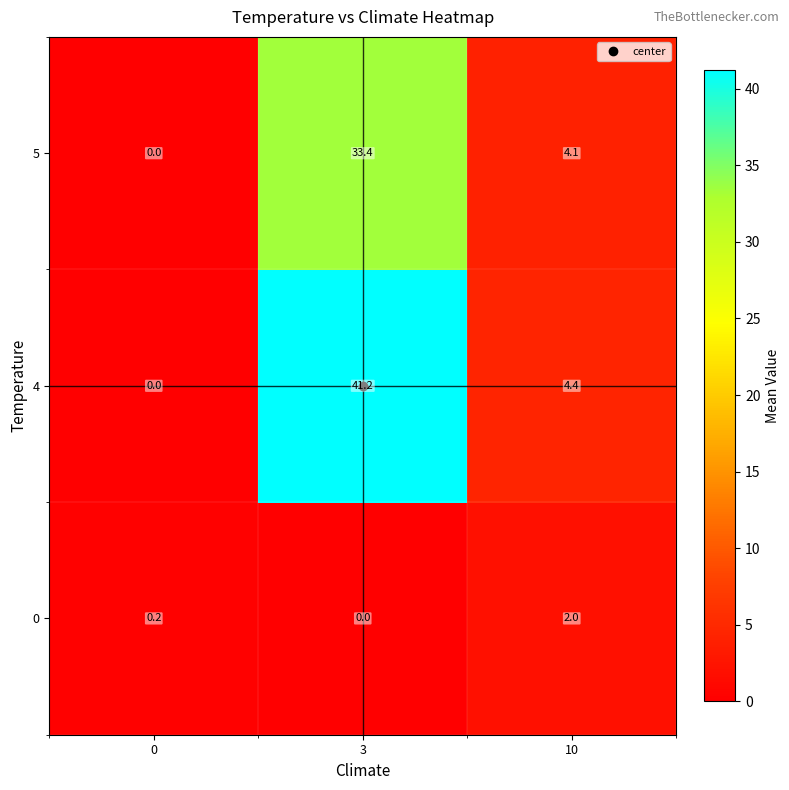

At 3, list the series in order from largest to smallest.

4, 5, 0